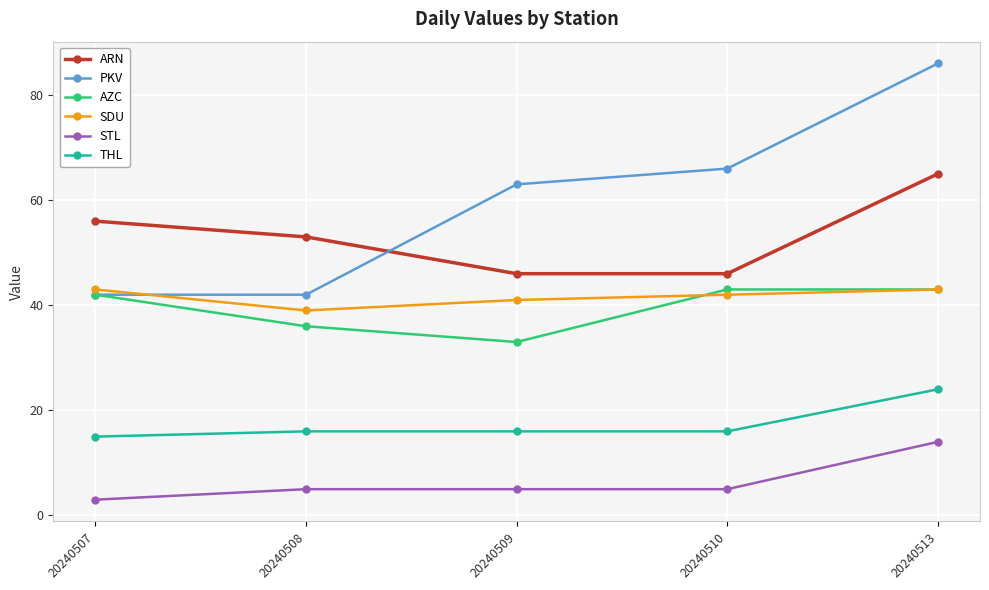

What is the sum of all STL values?

32